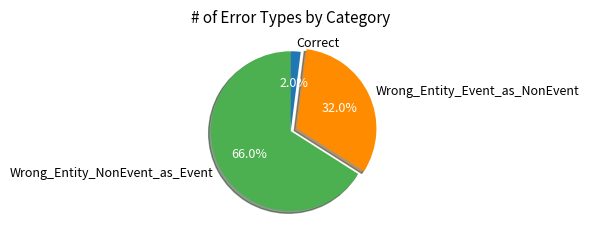

What is the majority slice?

Wrong_Entity_NonEvent_as_Event